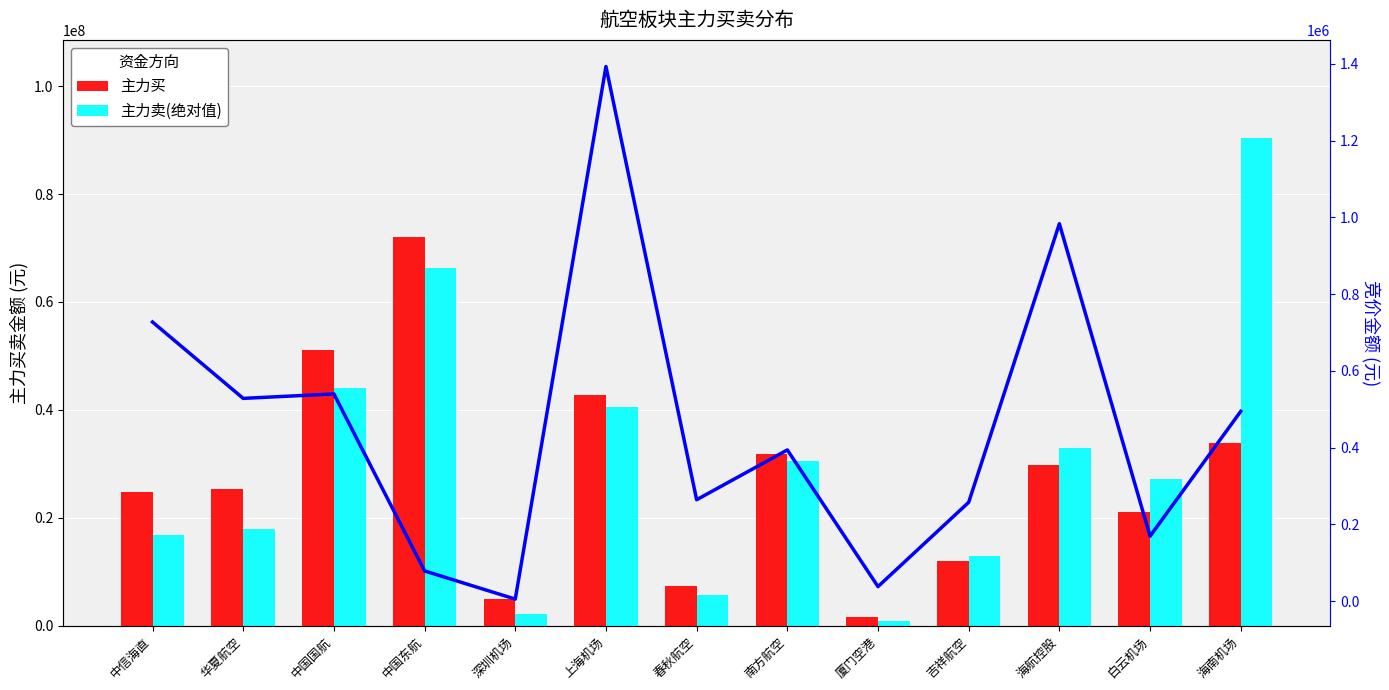

Which series has the largest total across all categories?

主力卖(绝对值)